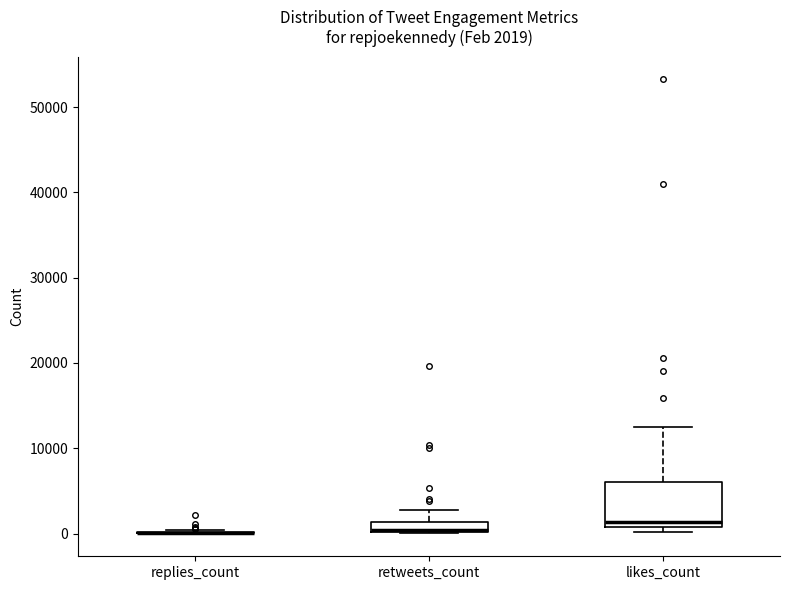

Comparing the boxes themselves (not the whiskers), which one is the tallest?

likes_count